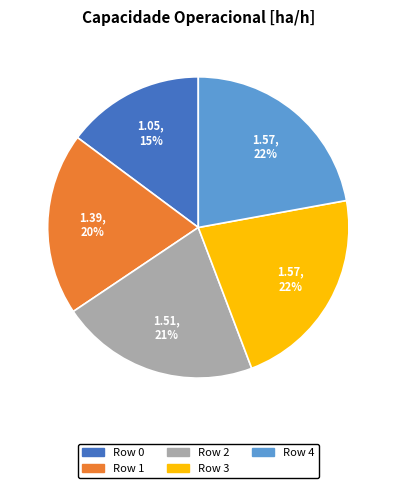

Is there any slice that represents more than half of the pie?

No